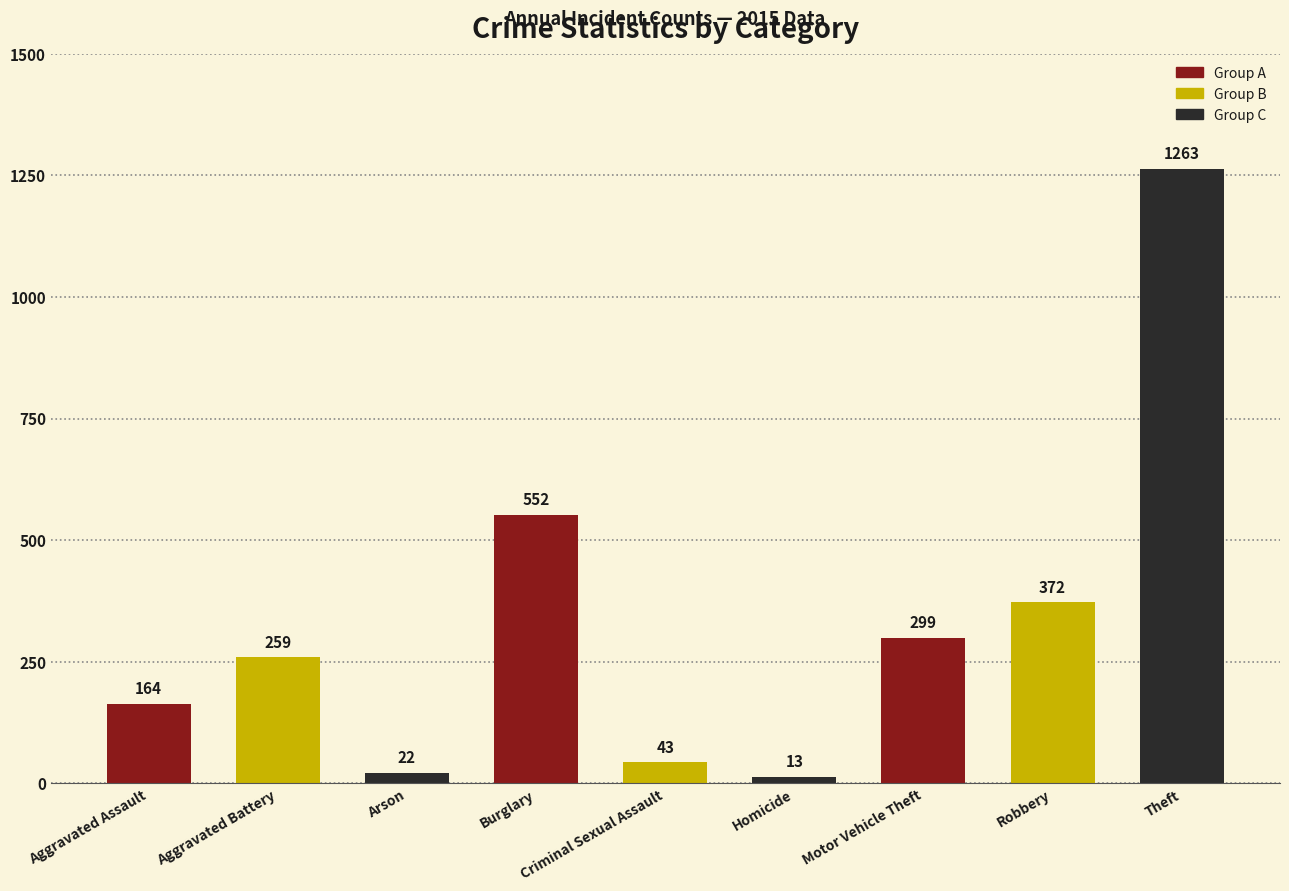

Rank the categories by value from highest to lowest.

Theft, Burglary, Robbery, Motor Vehicle Theft, Aggravated Battery, Aggravated Assault, Criminal Sexual Assault, Arson, Homicide